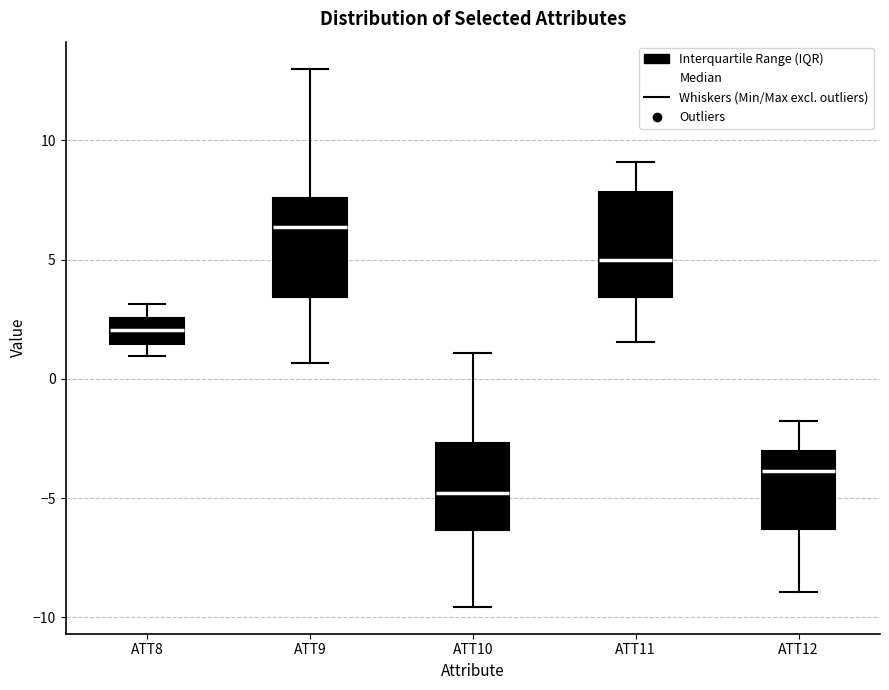

Reading left to right, read every box against the y-axis: the position of its median line, the range the box covers, and the ends of its whiskers. The values are not printed on the chart, so give them approximately, as read against the axis.

ATT8: median 2.0, box 1.5 to 2.5, whiskers 1.0 to 3.0
ATT9: median 6.5, box 3.5 to 7.5, whiskers 0.5 to 13.0
ATT10: median -5.0, box -6.5 to -2.5, whiskers -9.5 to 1.0
ATT11: median 5.0, box 3.5 to 8.0, whiskers 1.5 to 9.0
ATT12: median -4.0, box -6.5 to -3.0, whiskers -9.0 to -2.0